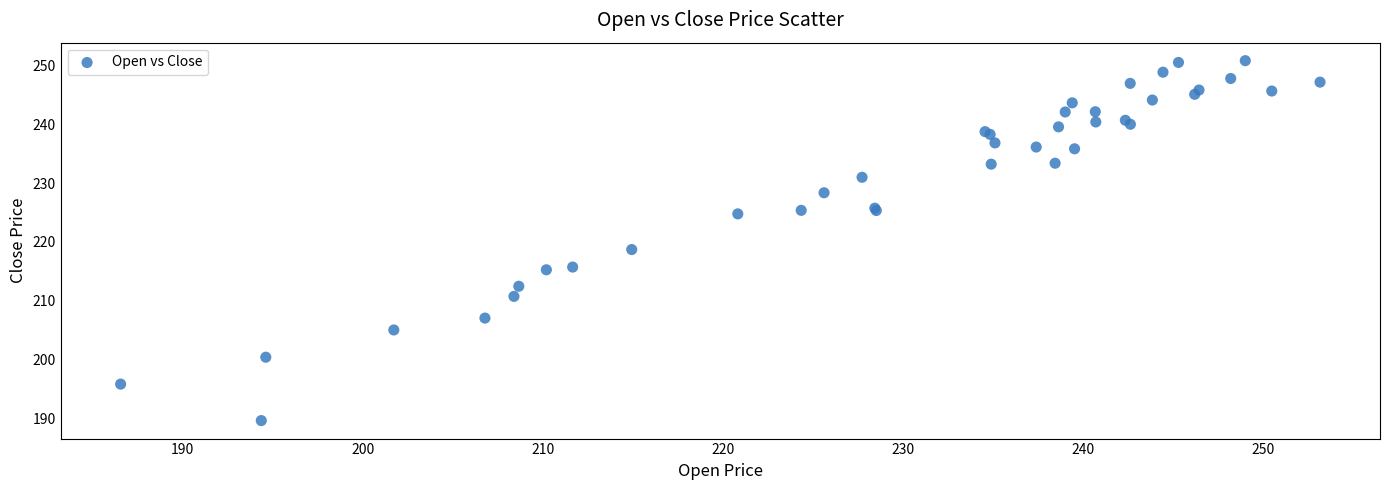

What Y value in the scatter plot is closest to 220?

218.7